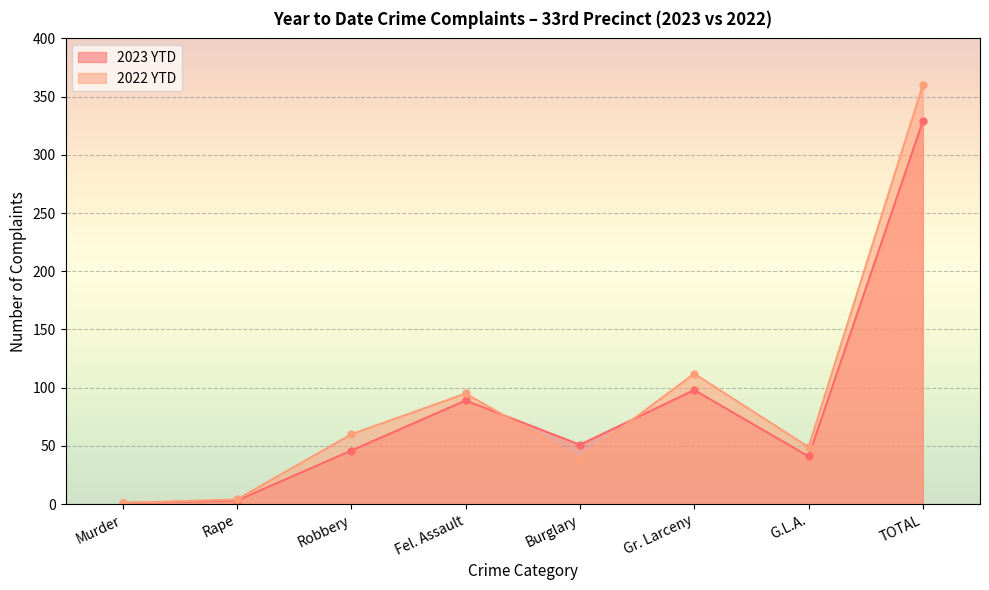

Between G.L.A. and Burglary, which is larger?

Burglary